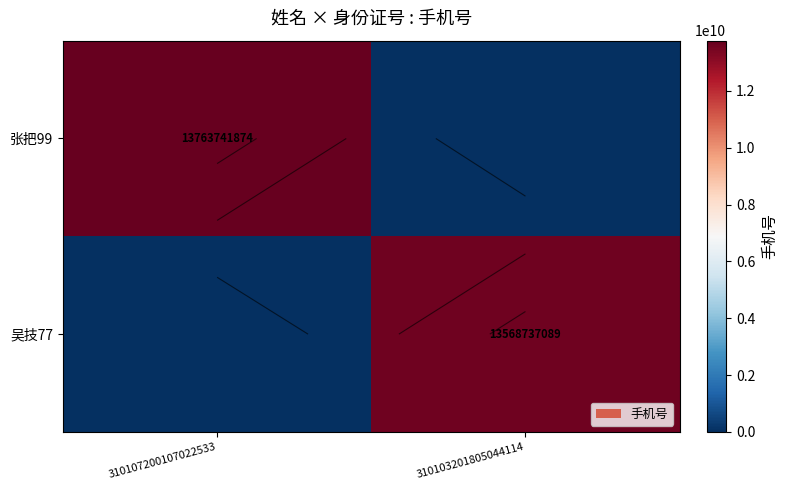

Rank the series at 310107200107022533 from highest to lowest value.

张把99, 吴技77